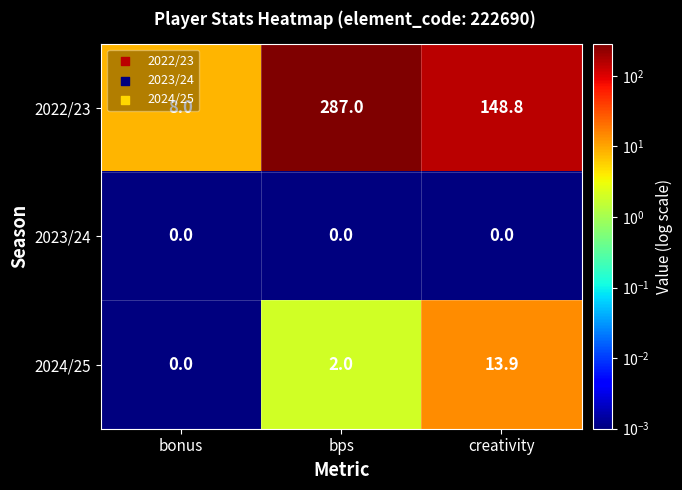

Which label corresponds to the largest value in the chart?

bps